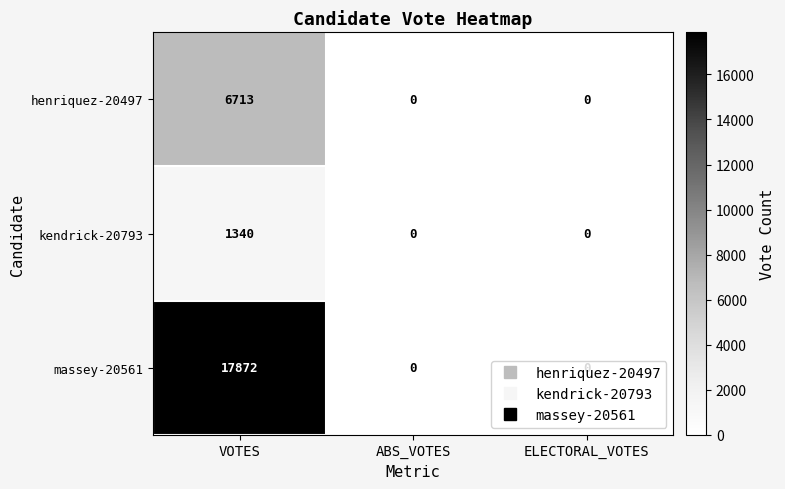

Rank the series by their average value, from highest to lowest.

massey-20561, henriquez-20497, kendrick-20793